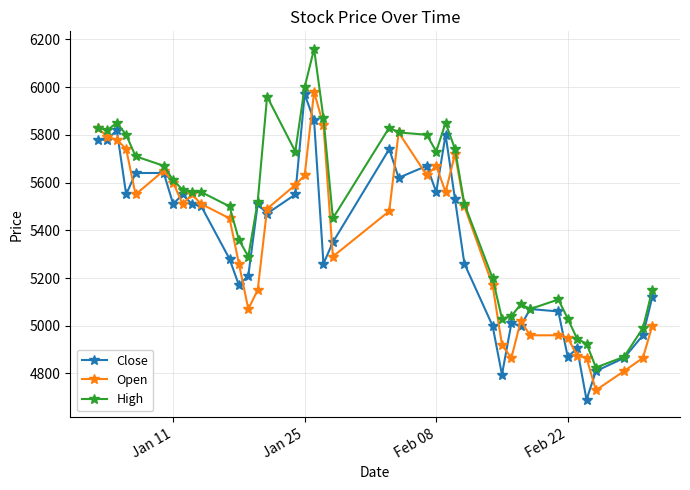

What are all the series names shown in the legend?

Close, Open, High